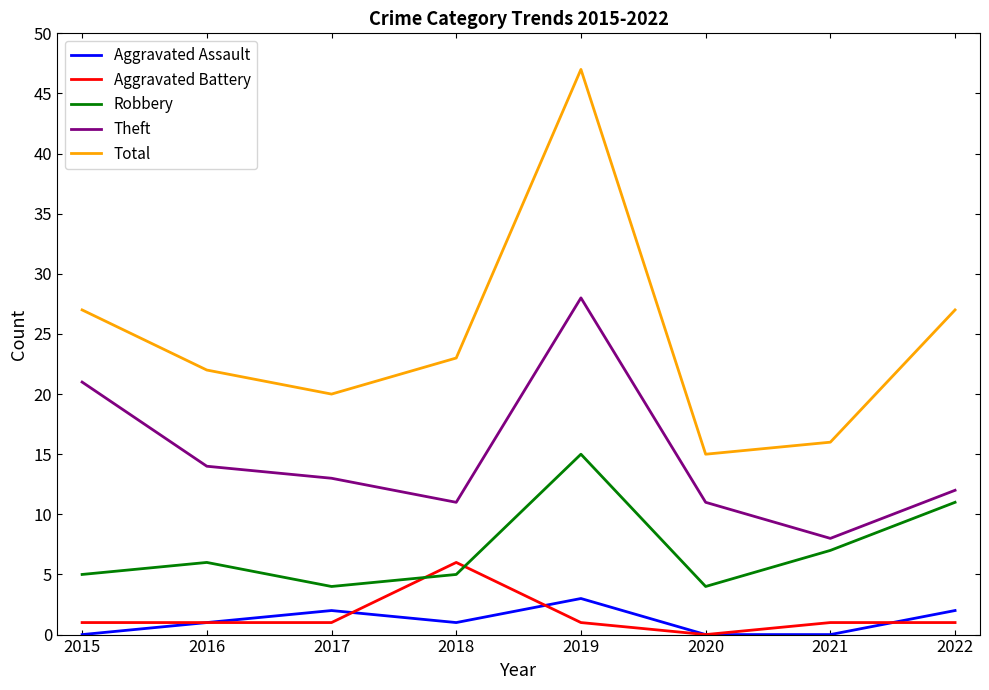

At which category does Robbery reach its first local valley?

2017